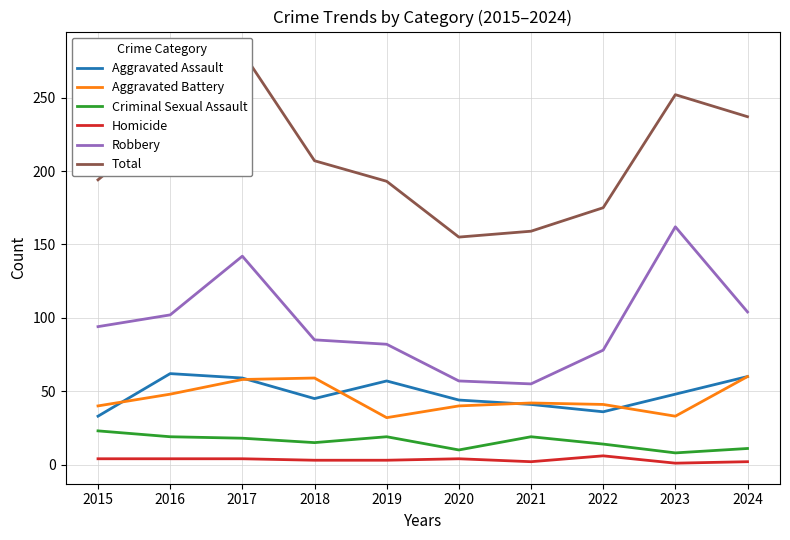

Which series has the largest total across all categories?

Total